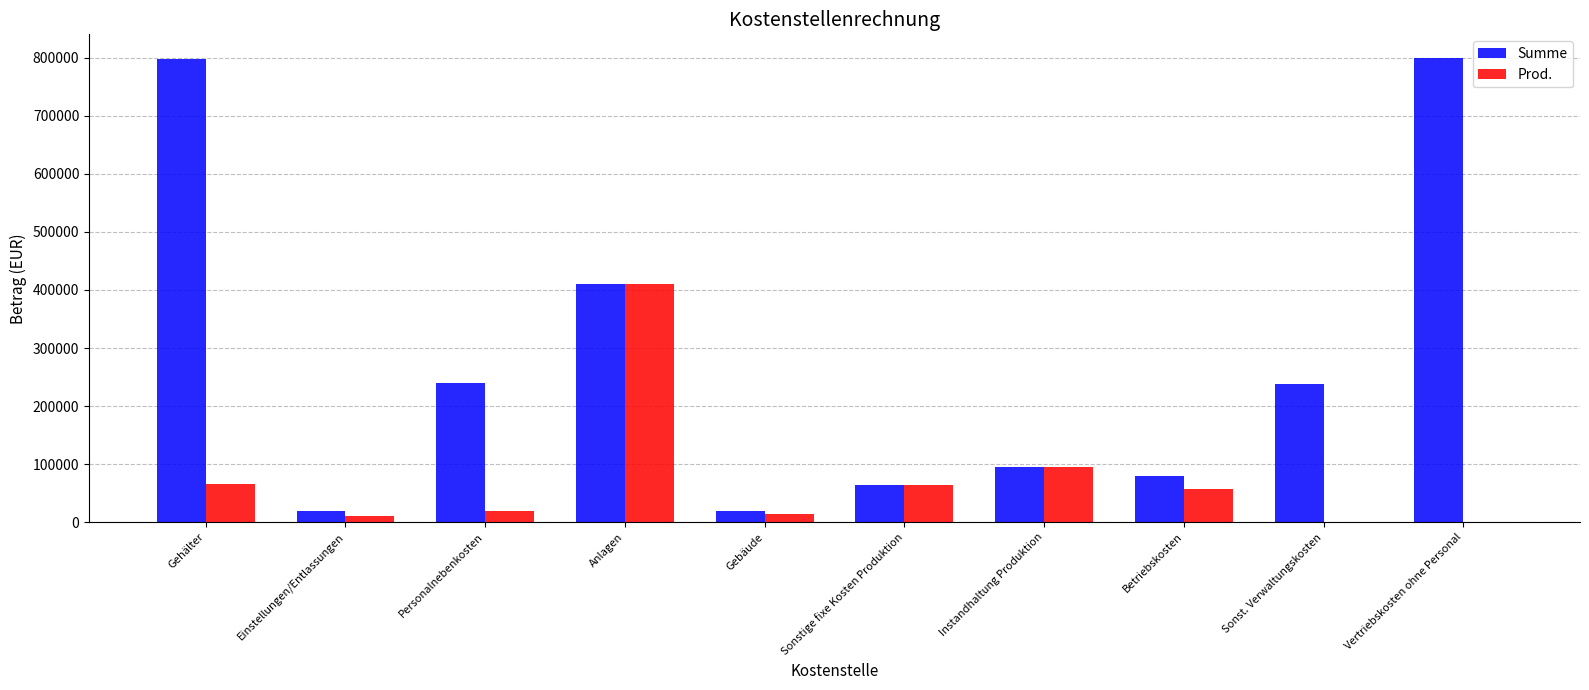

How many series are shown in this chart?

2